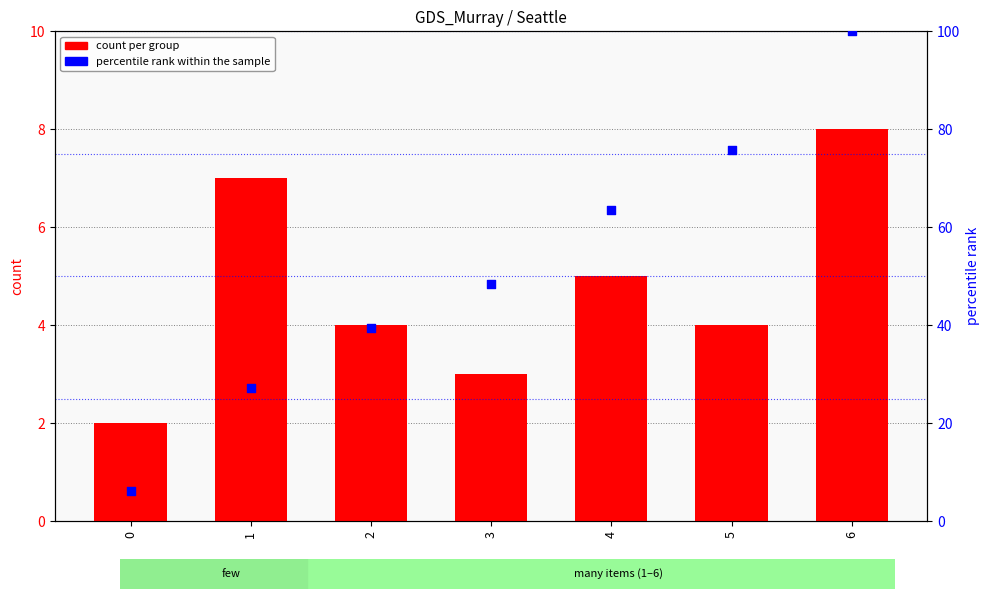

At how many categories does at least one series exceed 13?

6